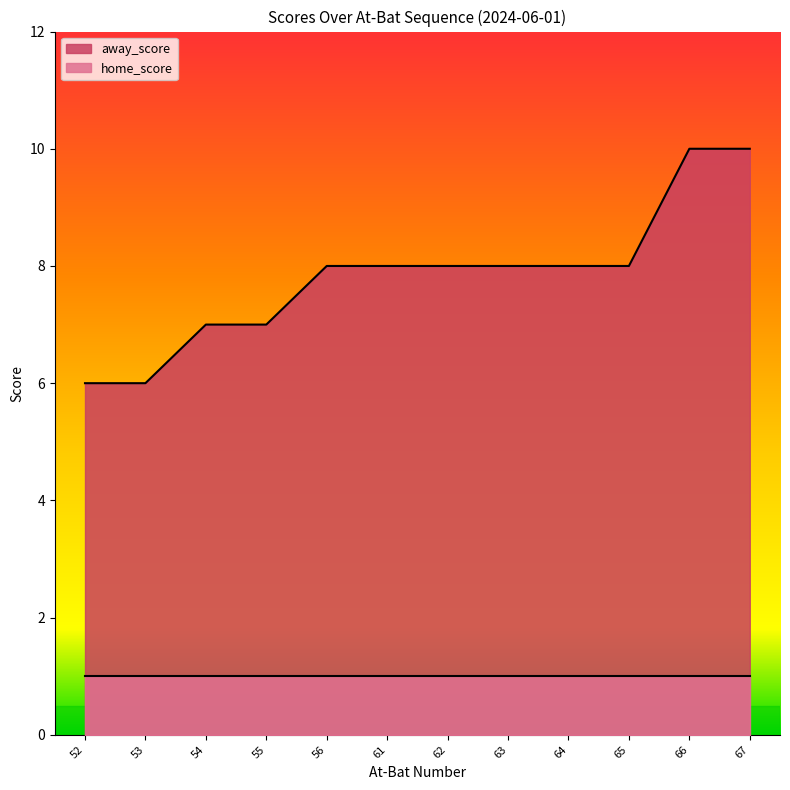

Is it true that home_score equals 1 at 54?

True